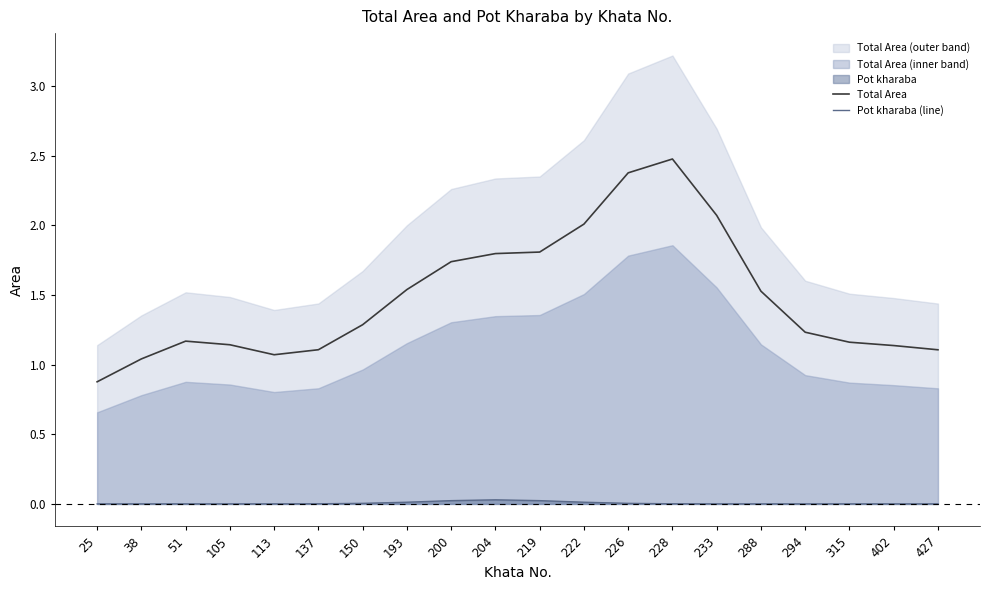

List the series in order of their peak value, highest first.

Total Area, Pot kharaba (line)